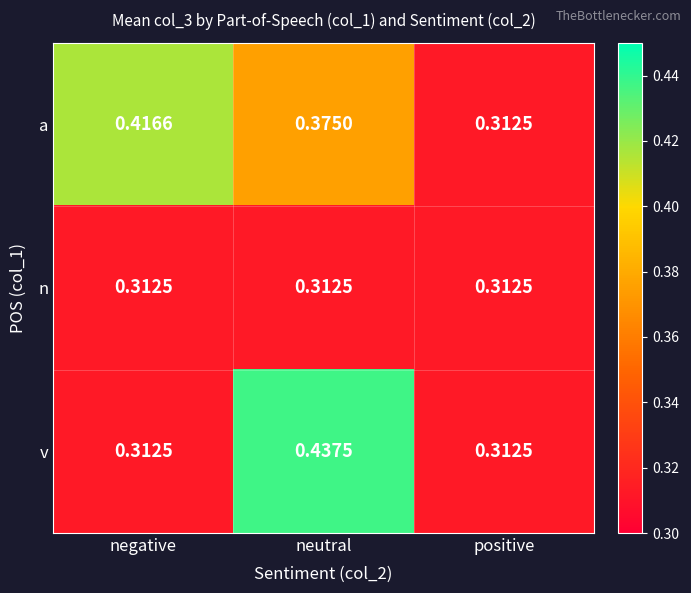

How many categories are shown in the chart?

3